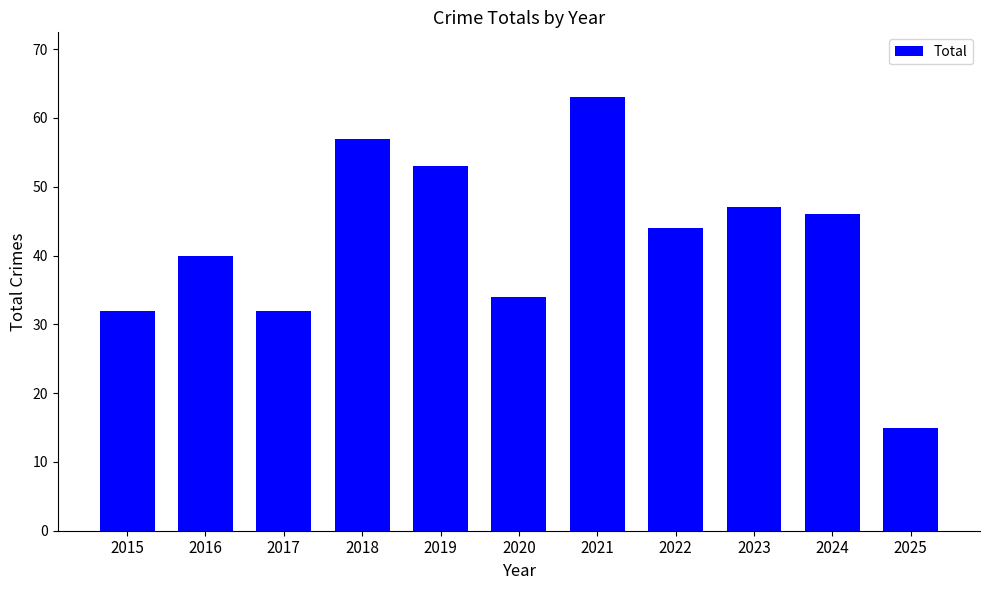

At which category does the chart reach its minimum across all series?

2025